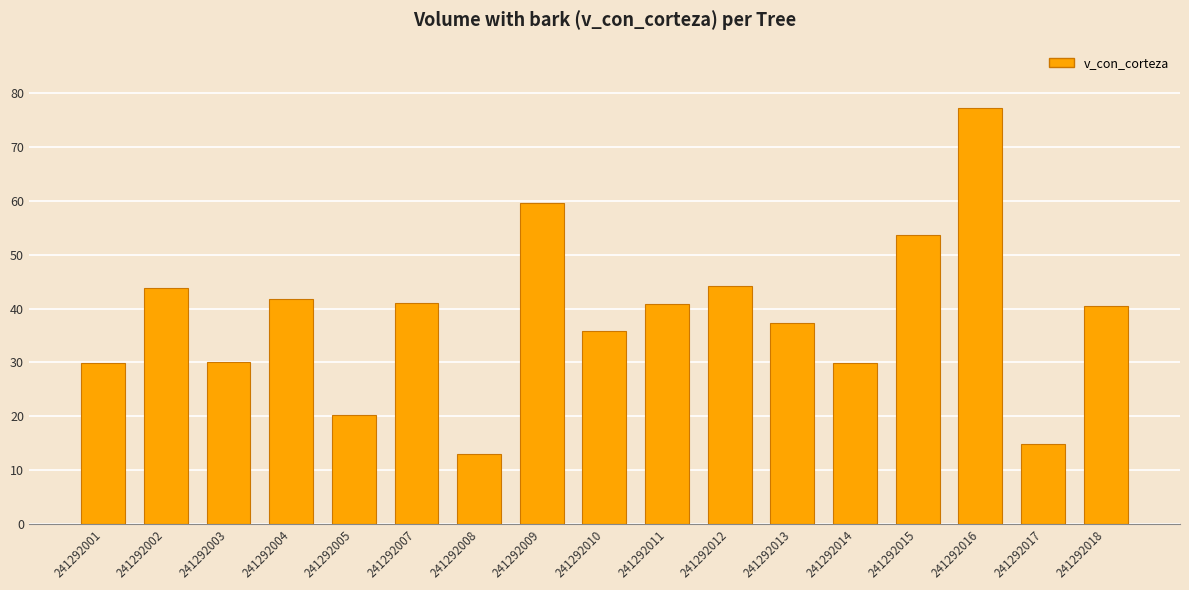

What is the value of the 9th bar from the left?

35.9